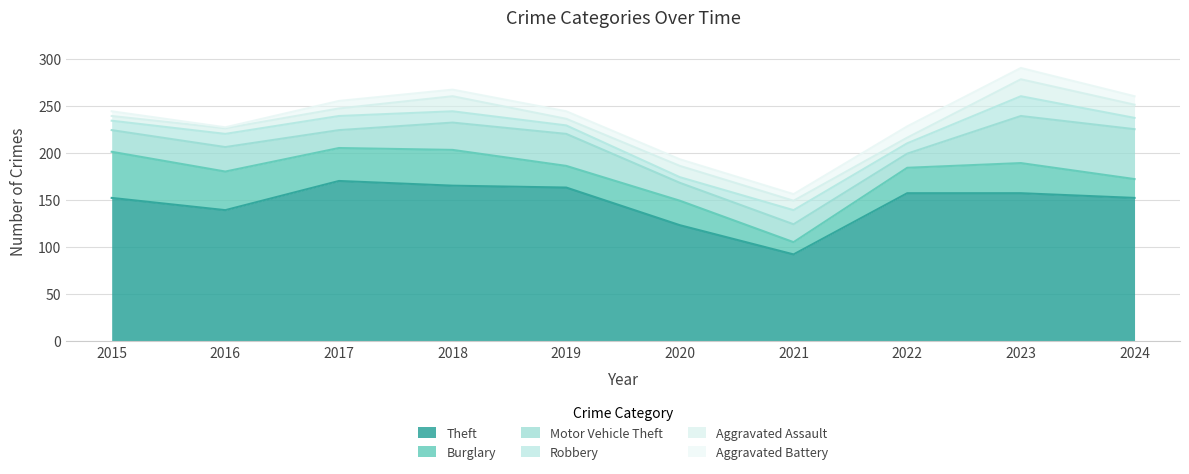

Rank the series by their maximum value, from highest to lowest.

Theft, Motor Vehicle Theft, Burglary, Robbery, Aggravated Assault, Aggravated Battery